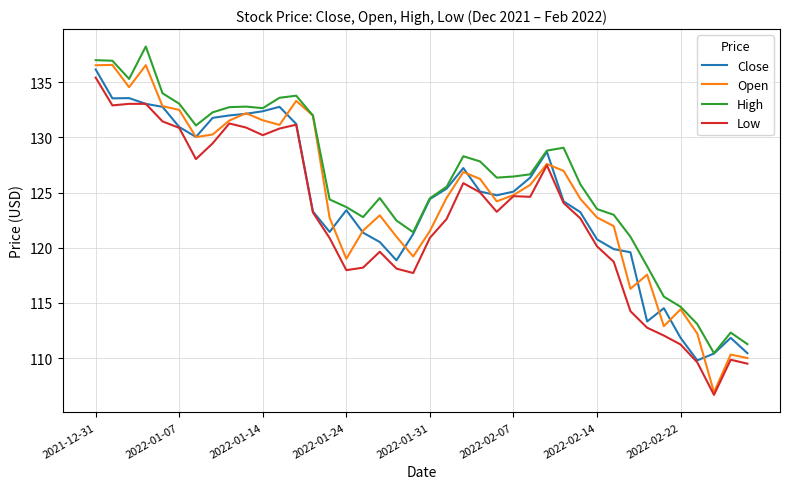

Which series has the widest spread of values?

Open